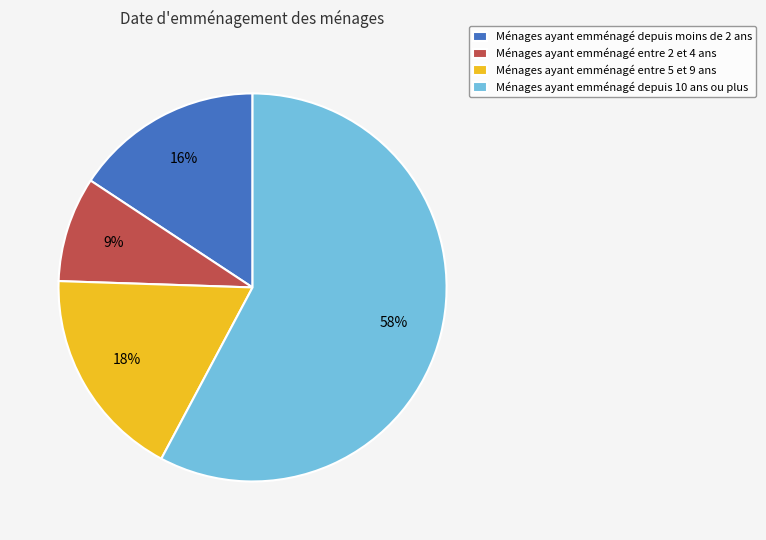

Is there any slice that represents more than half of the pie?

Yes